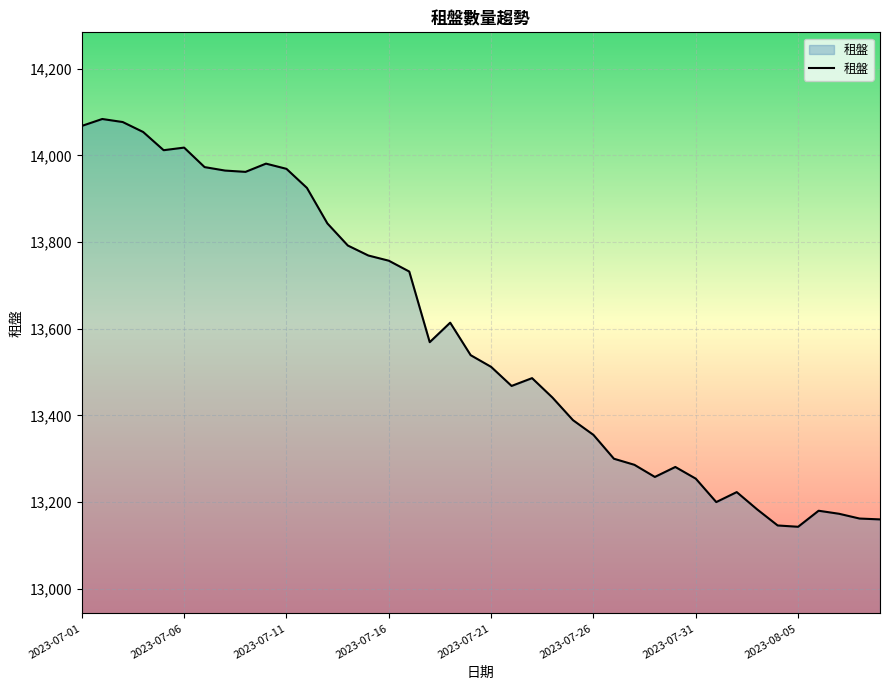

What is the greatest value displayed?

14084